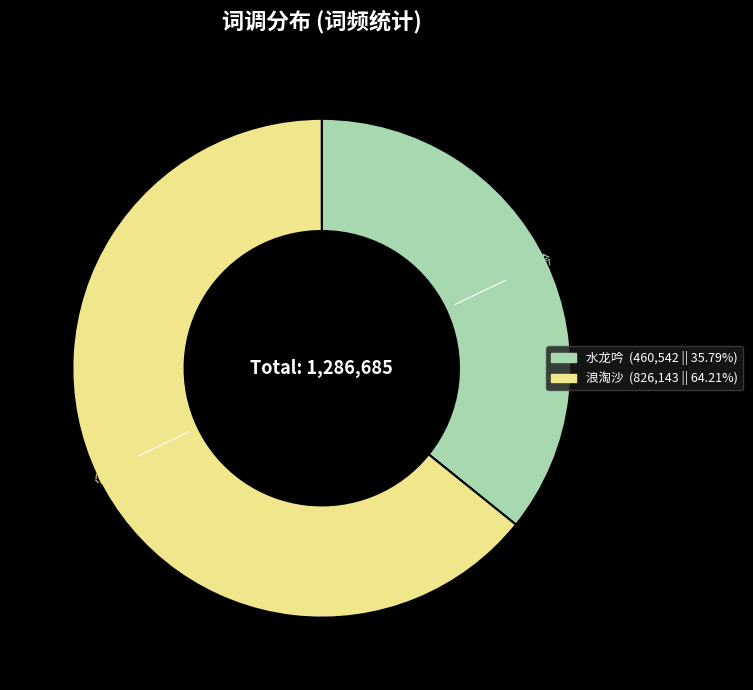

Combined, do 浪淘沙 and 水龙吟 account for over 50%?

Yes